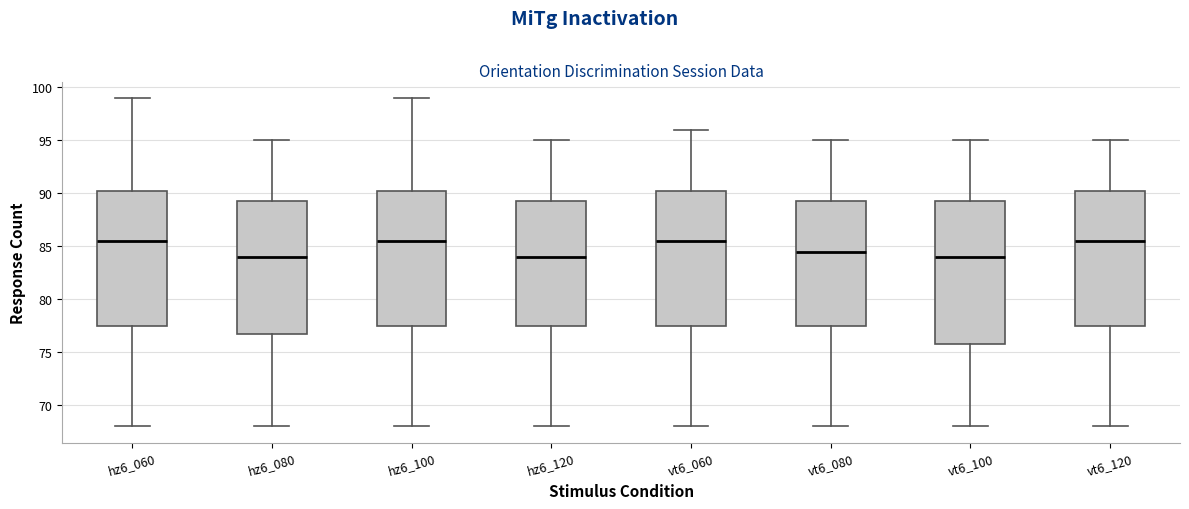

Where does the lower whisker of the box for hz6_100 end on the y-axis? The values are not printed on the chart, so give them approximately, as read against the axis.

68.0